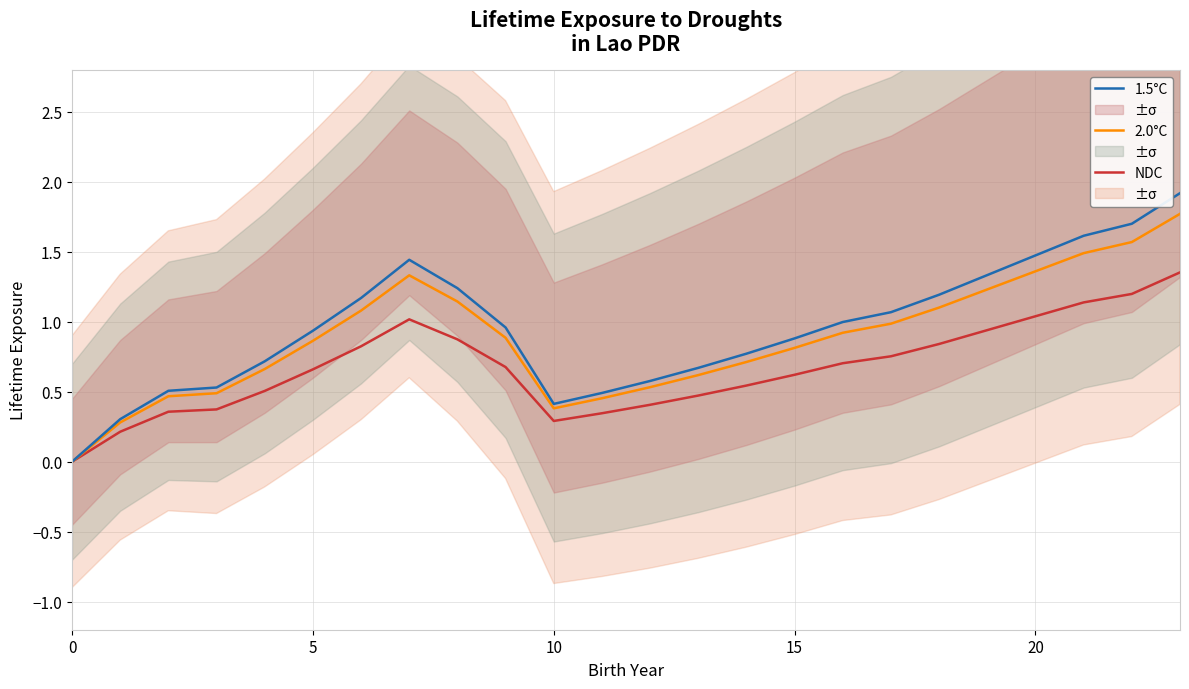

True or false: 2.0°C and NDC cross at least once.

False